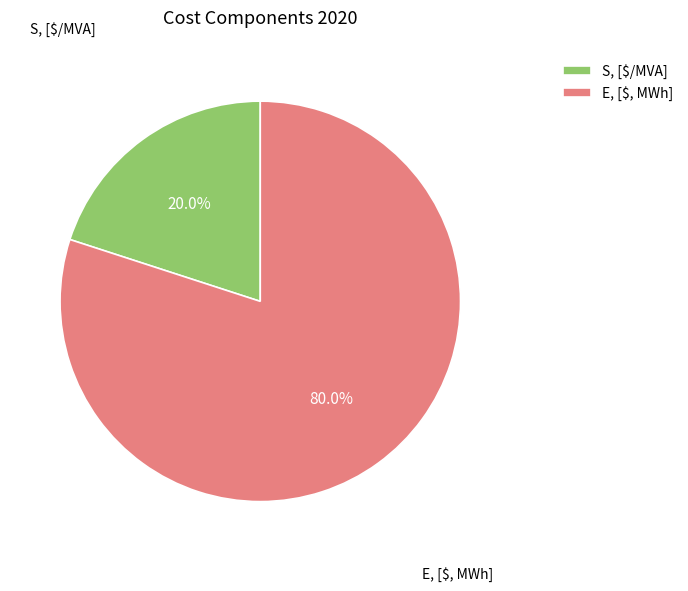

To the nearest percent, what percentage of the pie is S, [$/MVA]?

20%